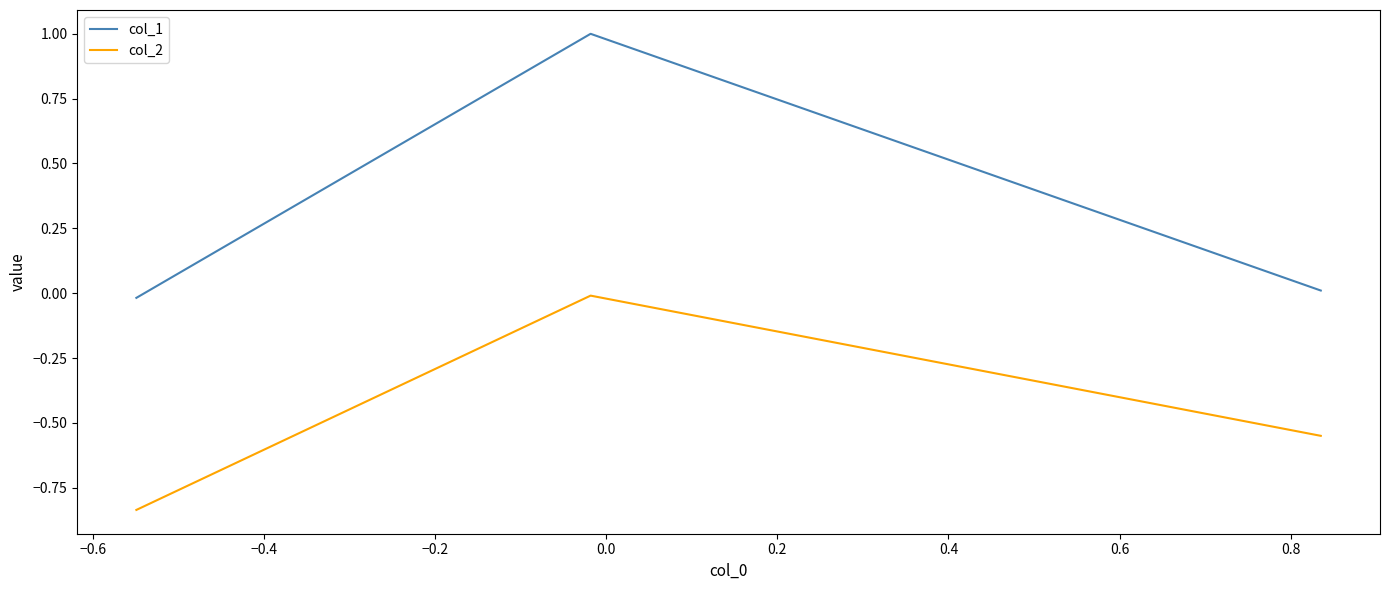

Which series has the largest total across all categories?

col_1